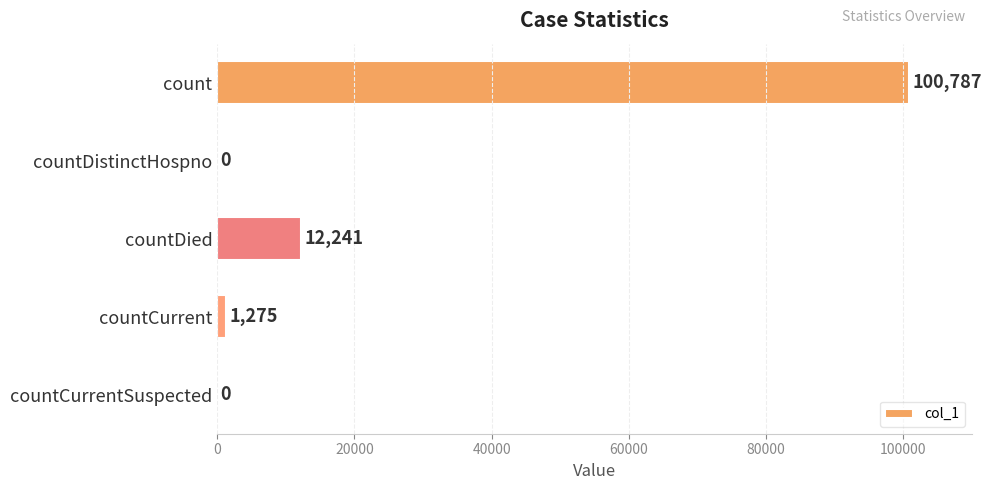

What is the maximum value shown in the chart?

100787